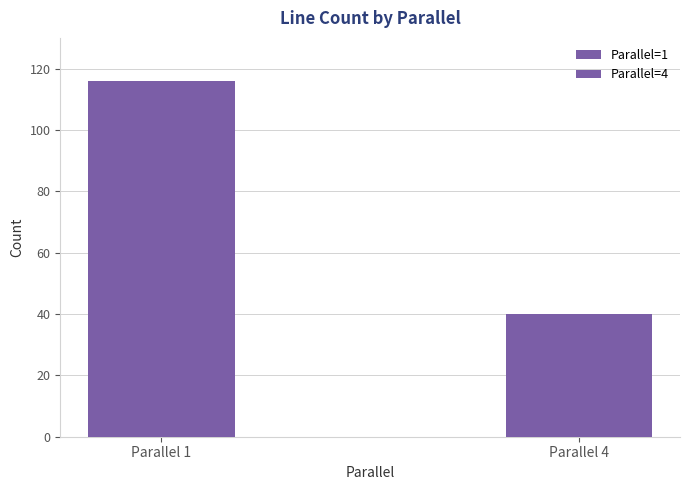

What is the average value?

78